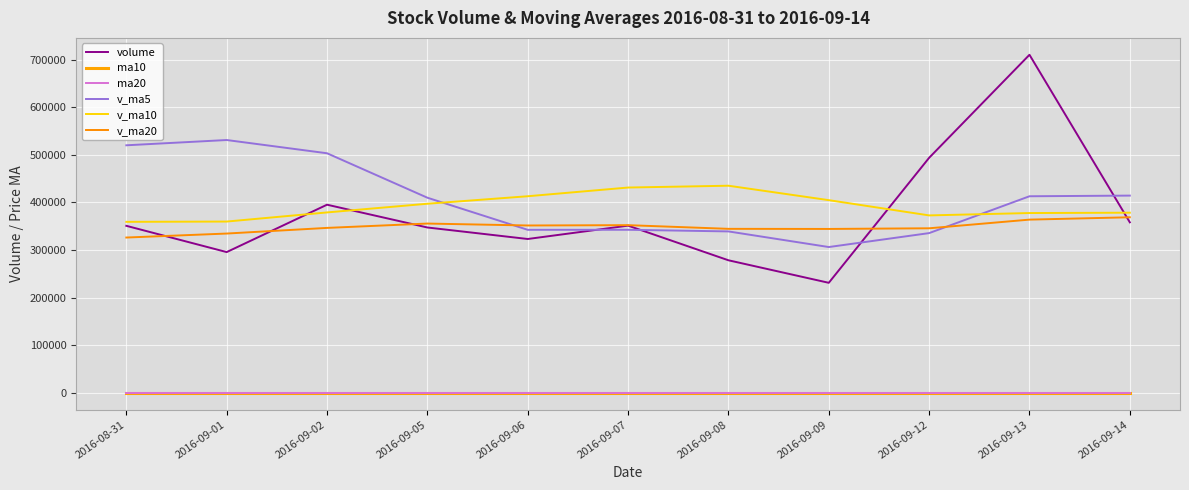

In v_ma5, how many points are lower than both neighbors (excluding endpoints)?

2